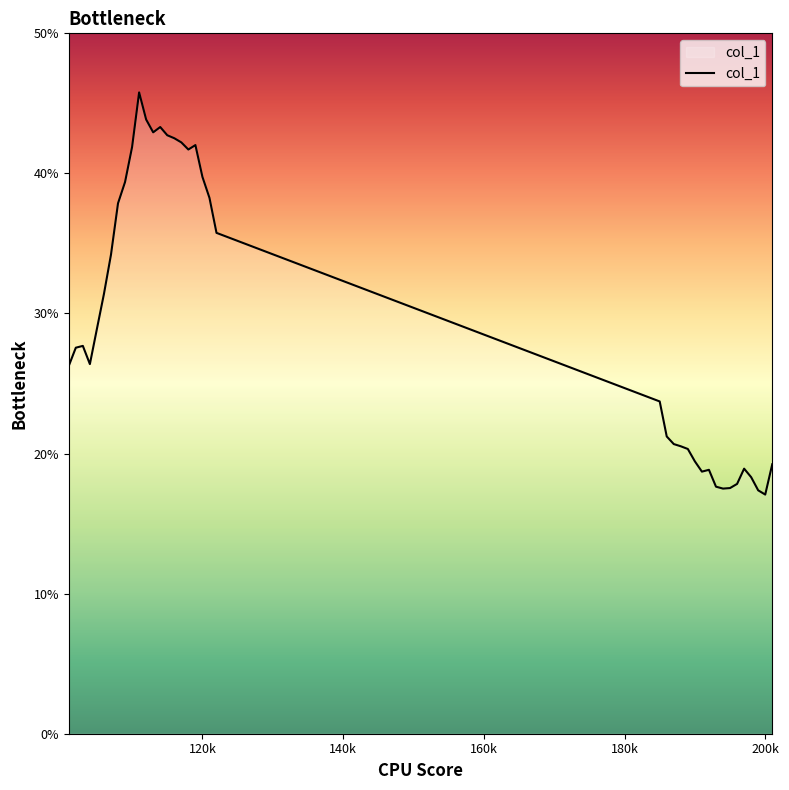

What is the maximum value shown in the chart?

45.8